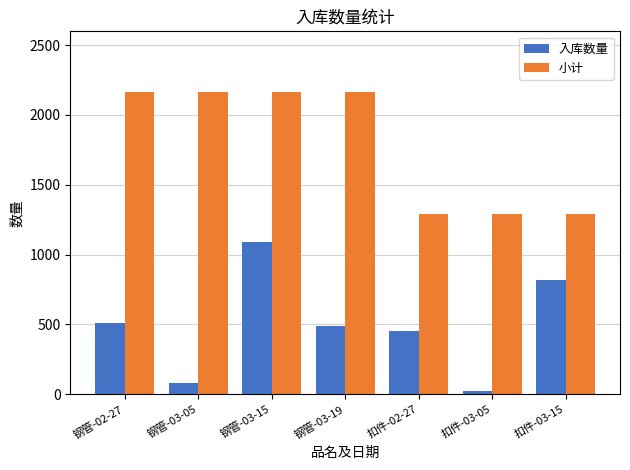

Reading left to right, transcribe all the data shown in this chart.

入库数量: 510.0	82.0	1087.5	486.0	450.0	20.0	820.0
小计: 2165.5	2165.5	2165.5	2165.5	1290.0	1290.0	1290.0